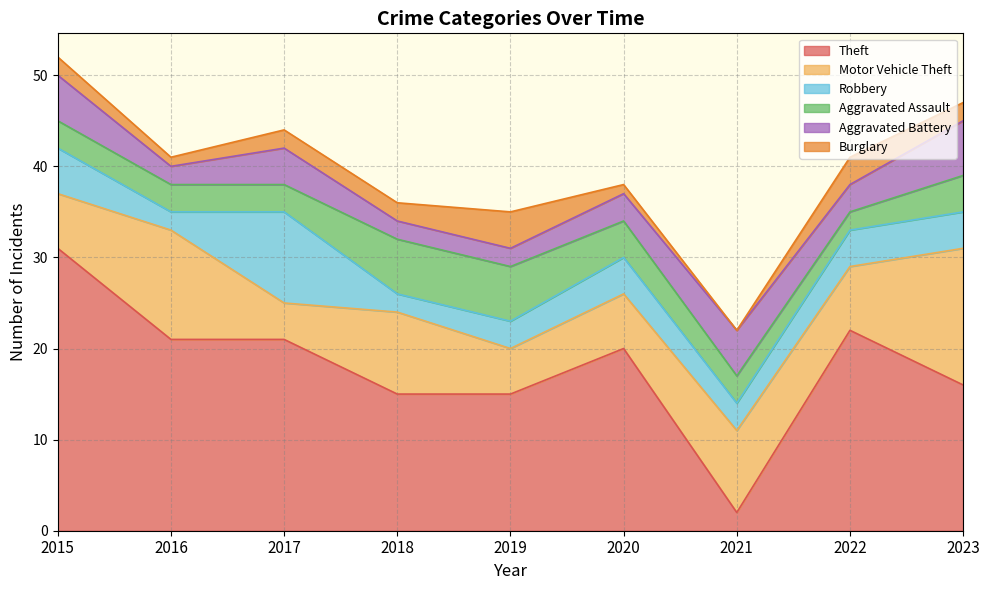

Between 2018 and 2023, which is larger?

2023